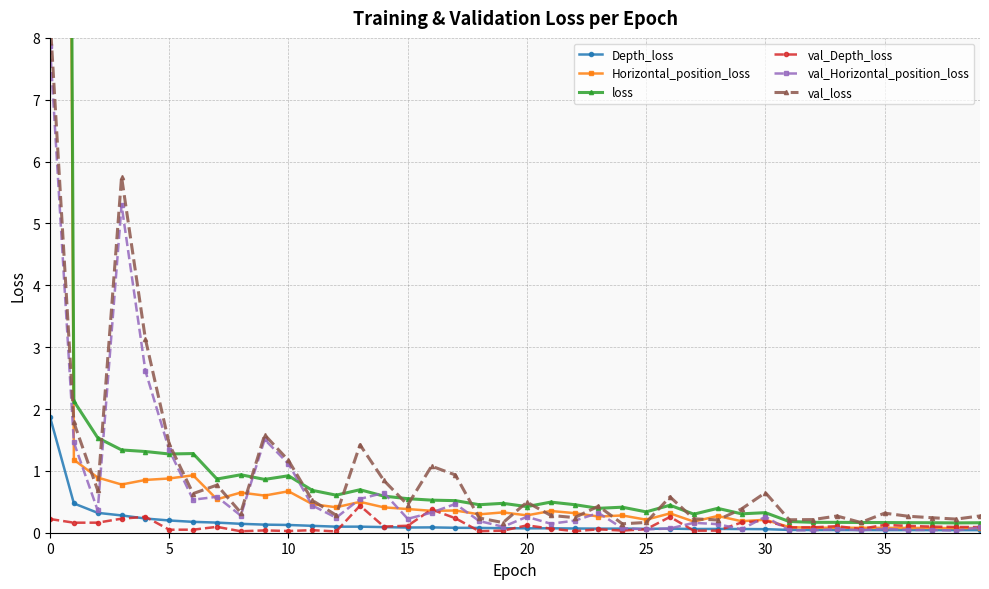

What is the sum of the Horizontal_position_loss values at 15 and 38?

0.5